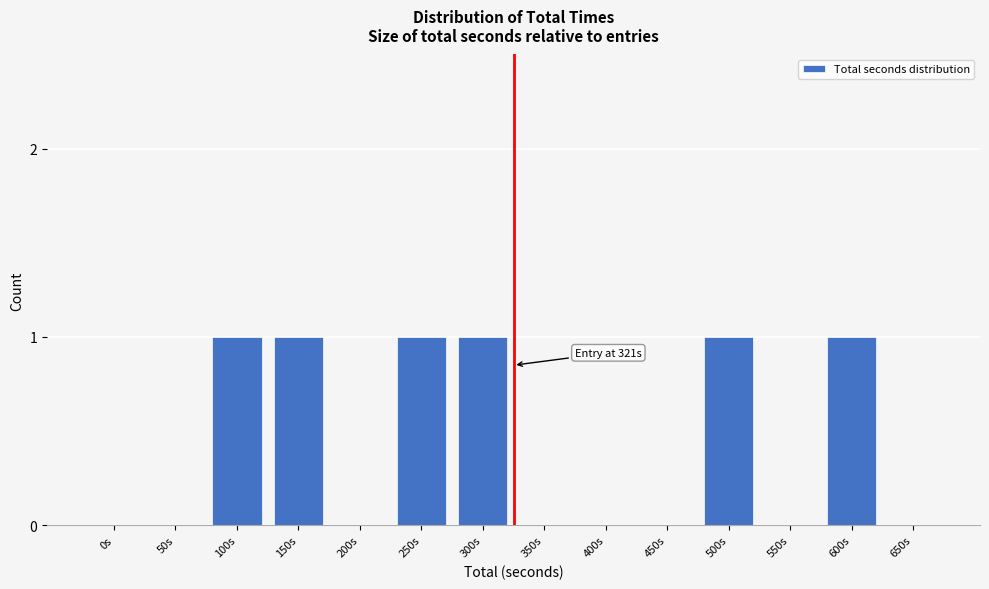

Reading left to right, what are all the values shown in this chart?

0s=0	50s=0	100s=1	150s=1	200s=0	250s=1	300s=1	350s=0	400s=0	450s=0	500s=1	550s=0	600s=1	650s=0